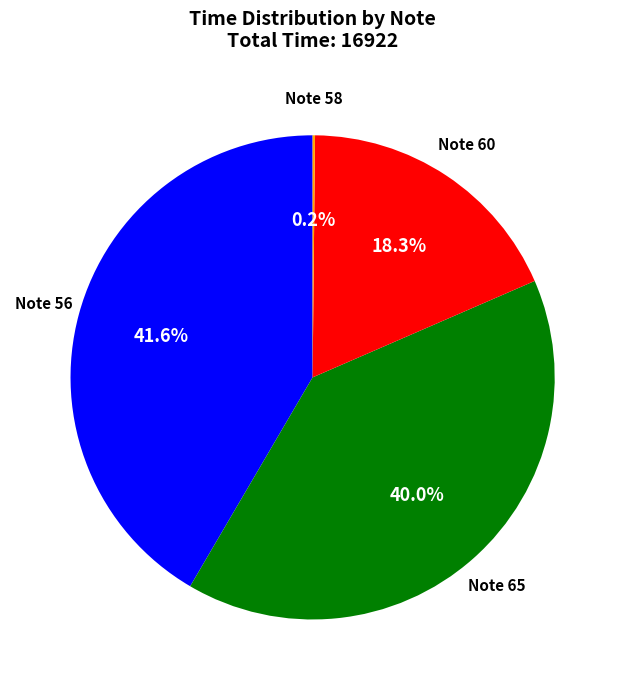

Is there a majority slice in this chart?

No